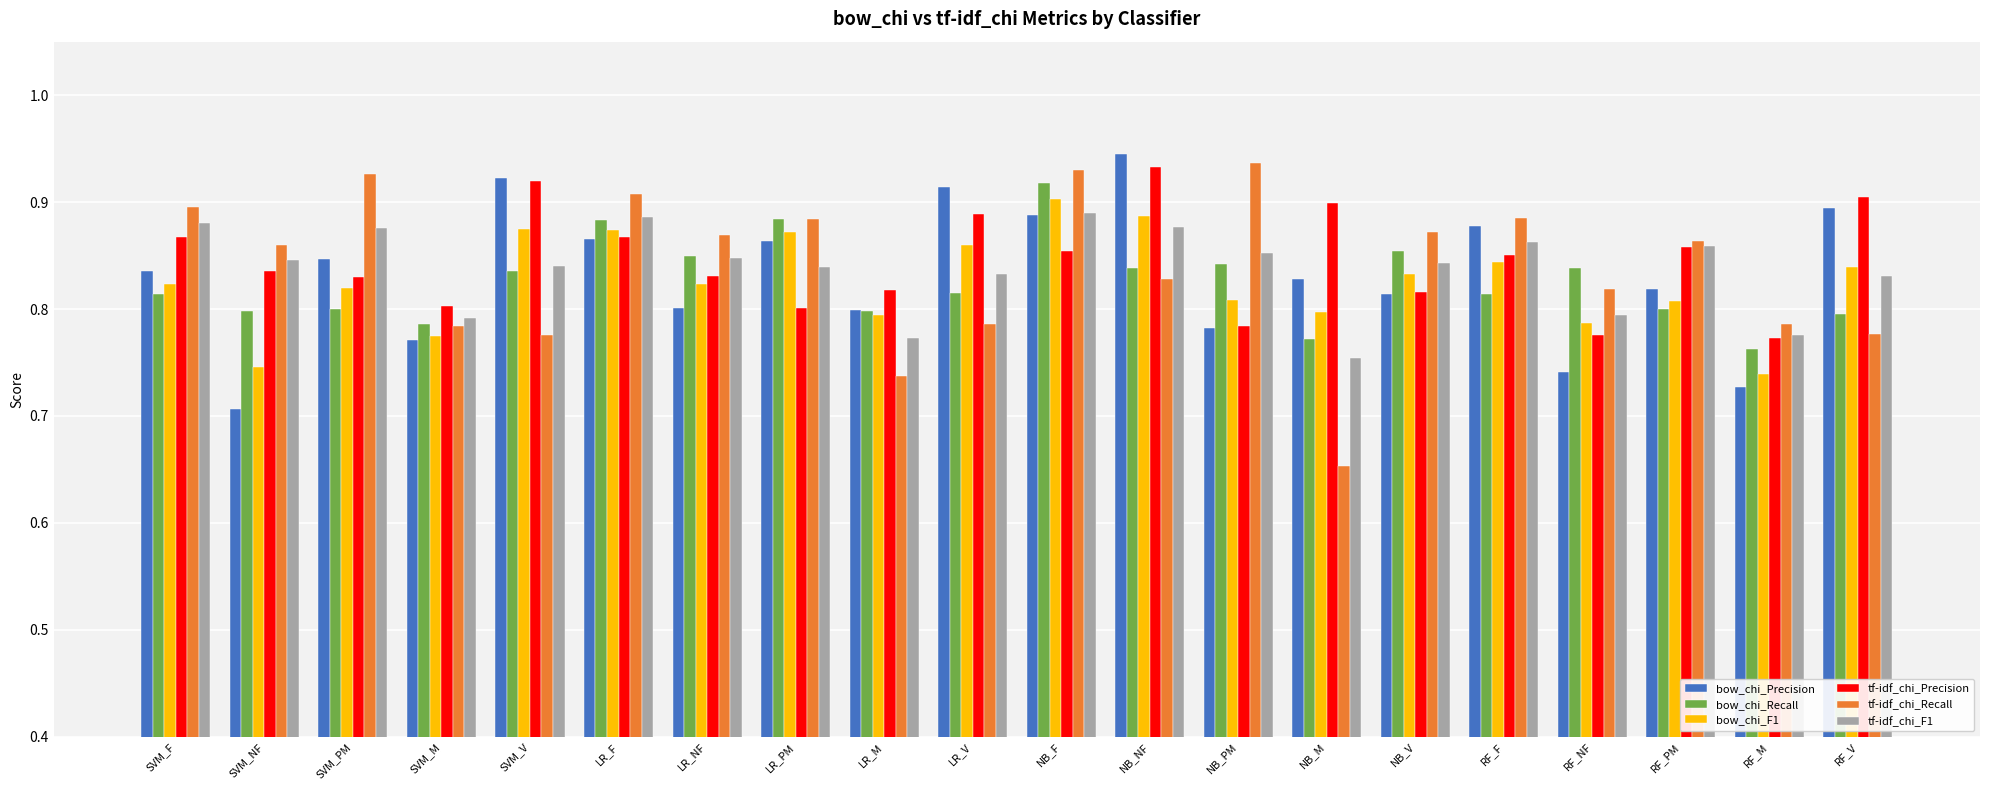

What is the label of the 16th bar from the left?

RF_F